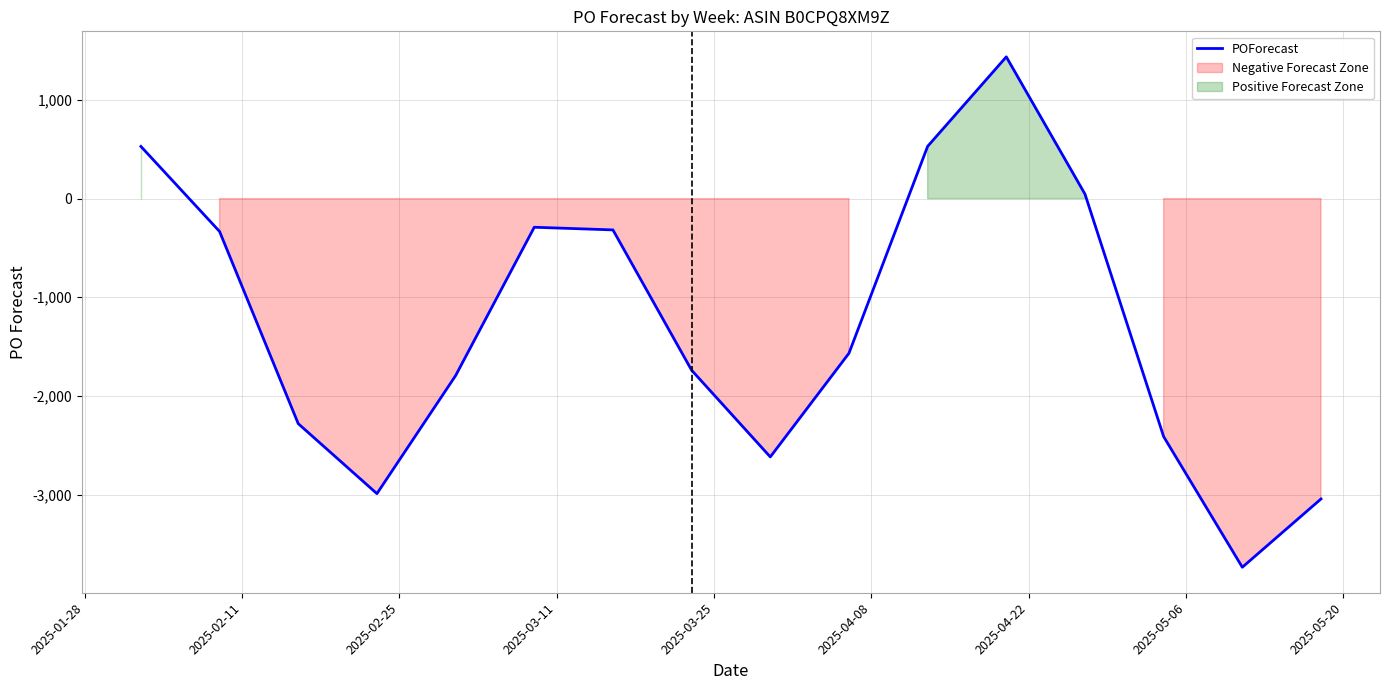

What is the sum of all values?

-20579